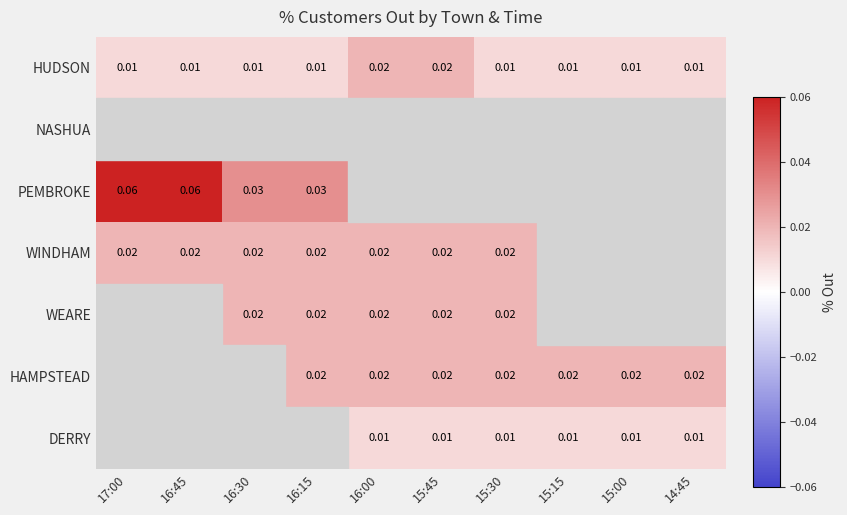

The WINDHAM series shows 0.0 at 15:00. True or false?

False